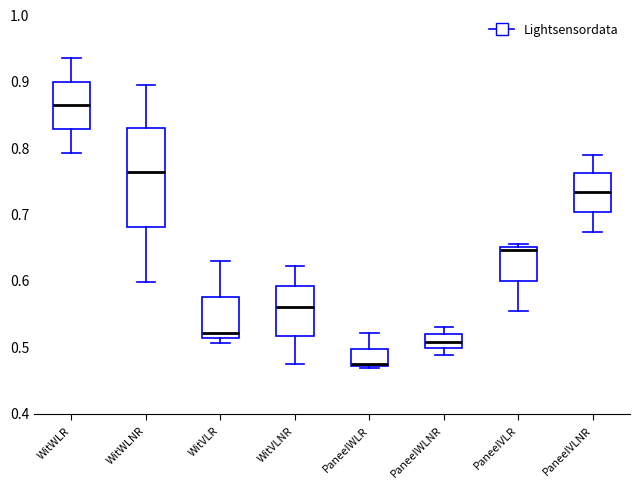

Reading left to right, read every box against the y-axis: the position of its median line, the range the box covers, and the ends of its whiskers. The values are not printed on the chart, so give them approximately, as read against the axis.

WitWLR: median 0.86, box 0.83 to 0.90, whiskers 0.79 to 0.93
WitWLNR: median 0.76, box 0.68 to 0.83, whiskers 0.60 to 0.89
WitVLR: median 0.52, box 0.51 to 0.57, whiskers 0.51 (just below the box's lower edge) to 0.63
WitVLNR: median 0.56, box 0.52 to 0.59, whiskers 0.47 to 0.62
PaneeIWLR: median 0.47, box 0.47 to 0.50, whiskers 0.47 to 0.52
PaneeIWLNR: median 0.51, box 0.50 to 0.52, whiskers 0.49 to 0.53
PaneeIVLR: median 0.65 (just below the box's upper edge), box 0.60 to 0.65, whiskers 0.55 to 0.65 (just above the box's upper edge)
PaneeIVLNR: median 0.73, box 0.70 to 0.76, whiskers 0.67 to 0.79